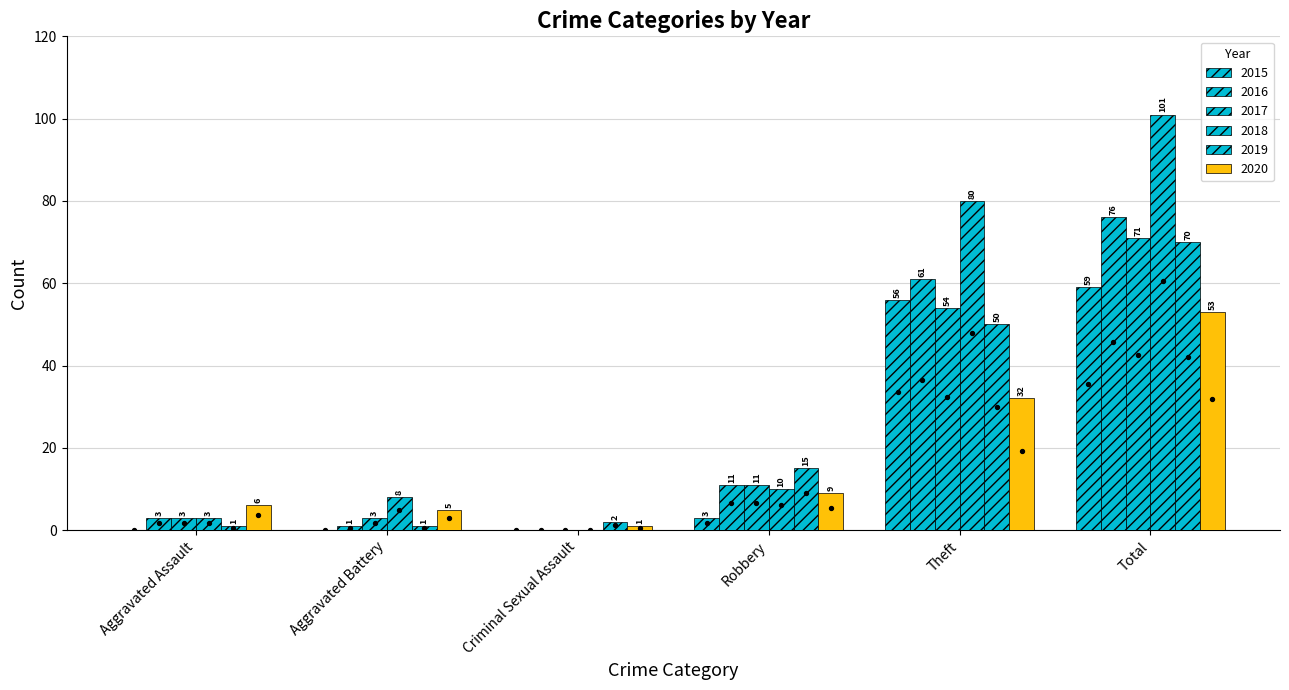

What is the total value across all series at Total?

389.6